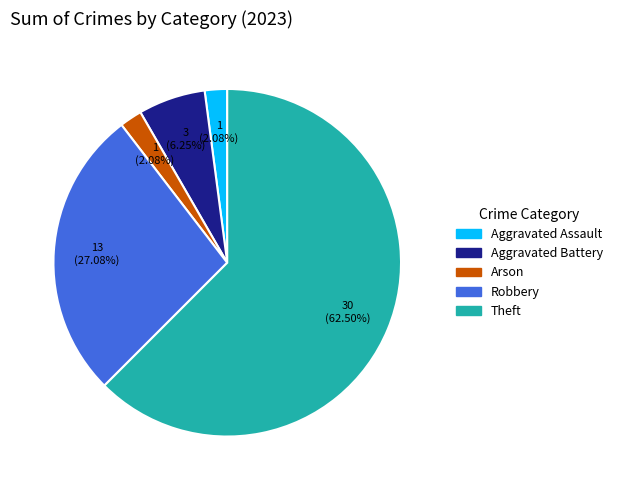

Is there a majority slice in this chart?

Yes